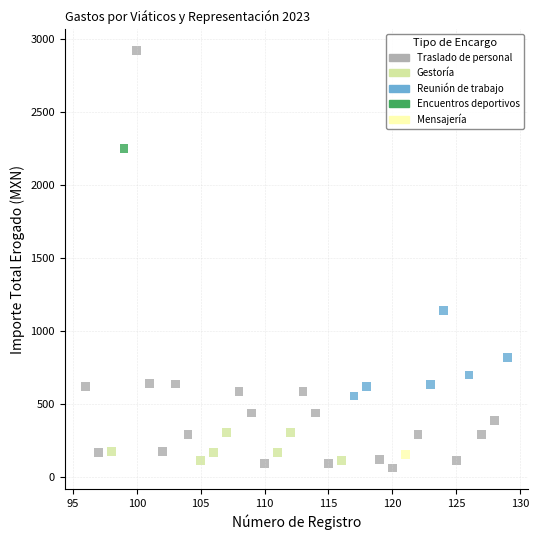

Which series contains the highest Y value?

Traslado de personal